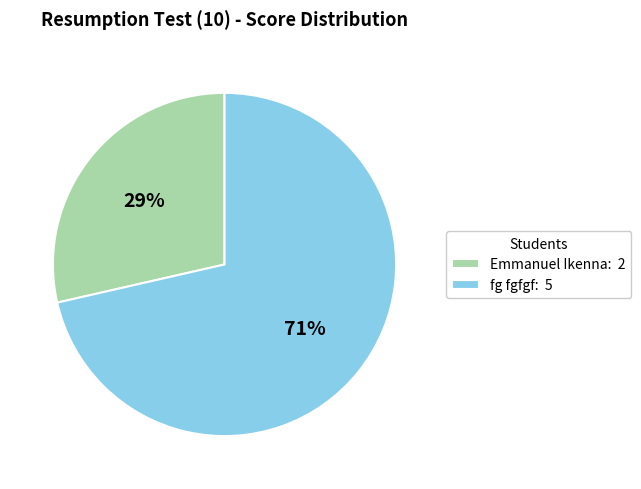

Count the number of slices in the pie.

2